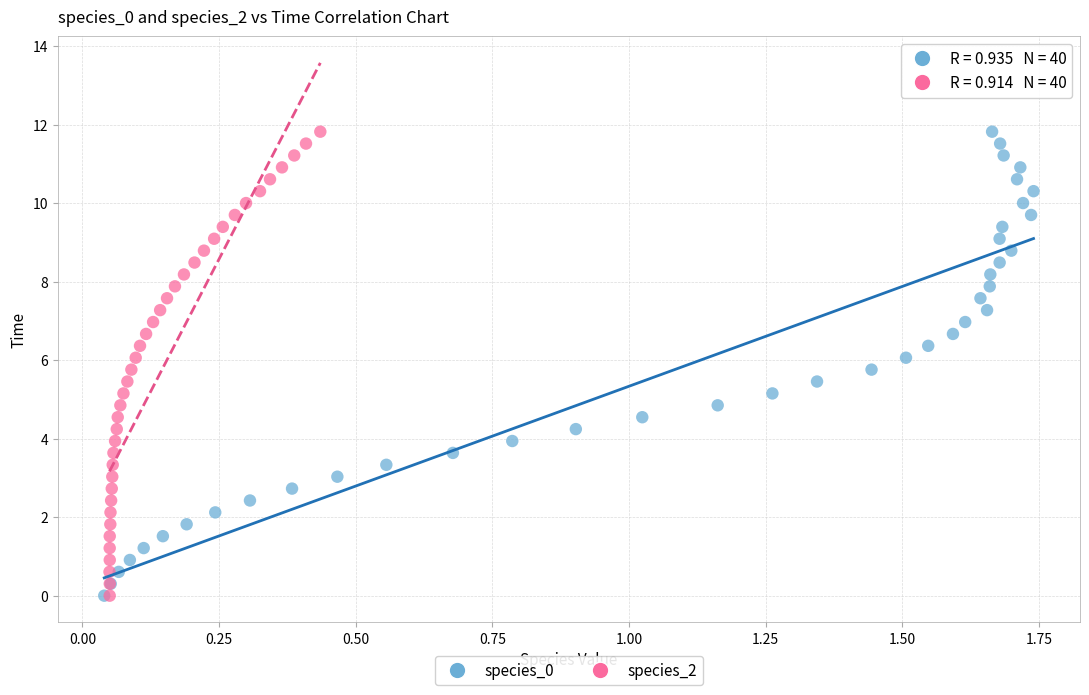

What are all the series names shown in the legend?

species_0, species_2